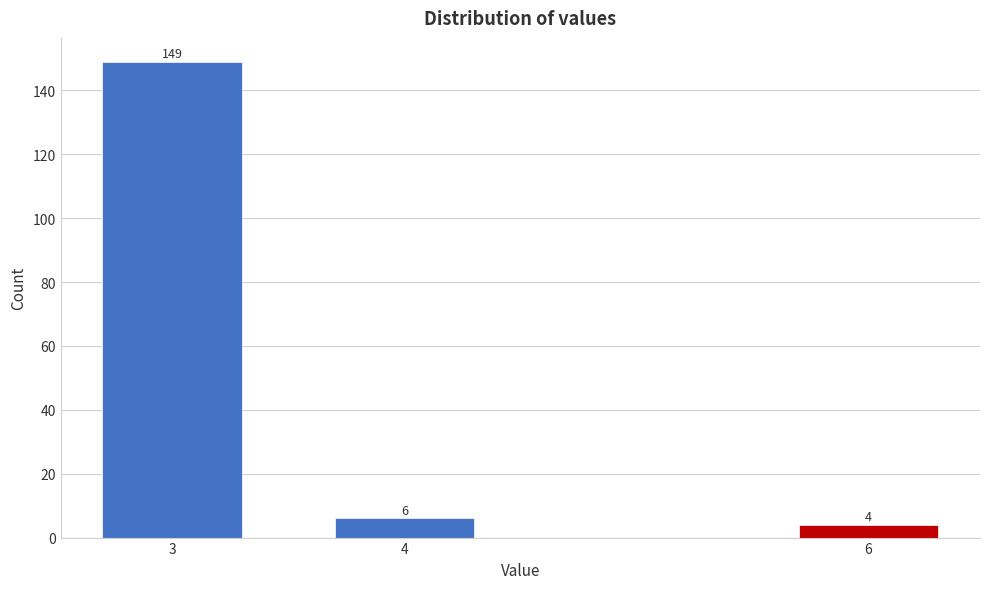

Reading right to left, what are all the values shown in this chart?

4	6	149